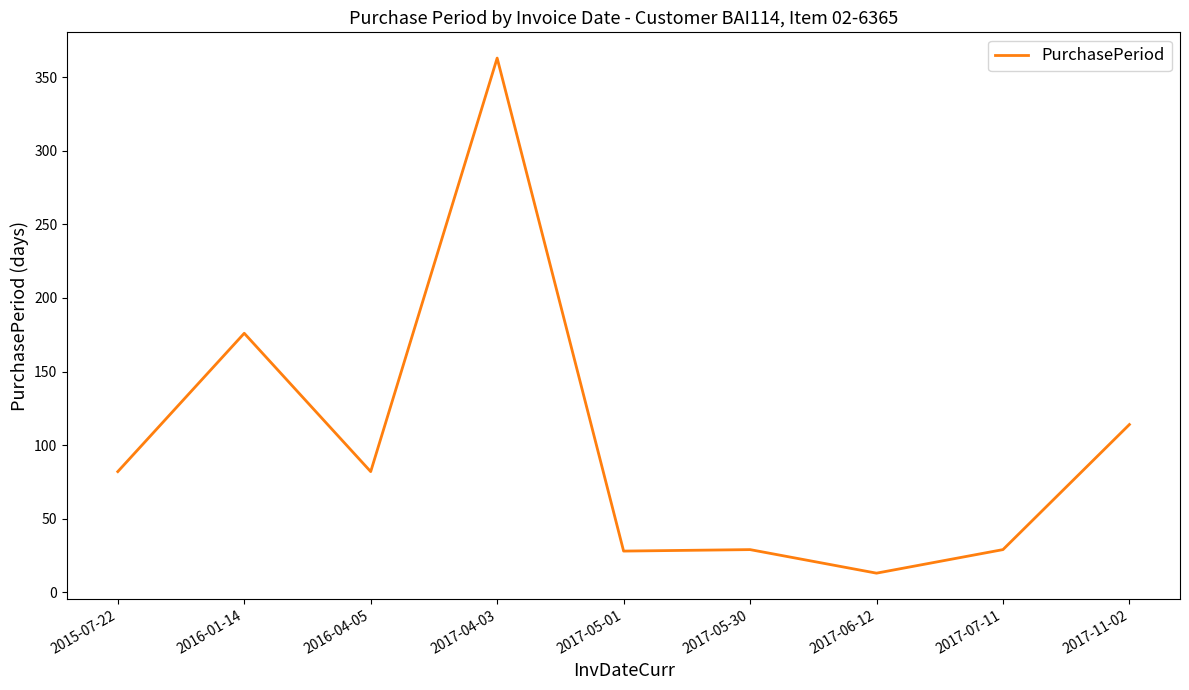

Does the chart have visible grid lines?

No